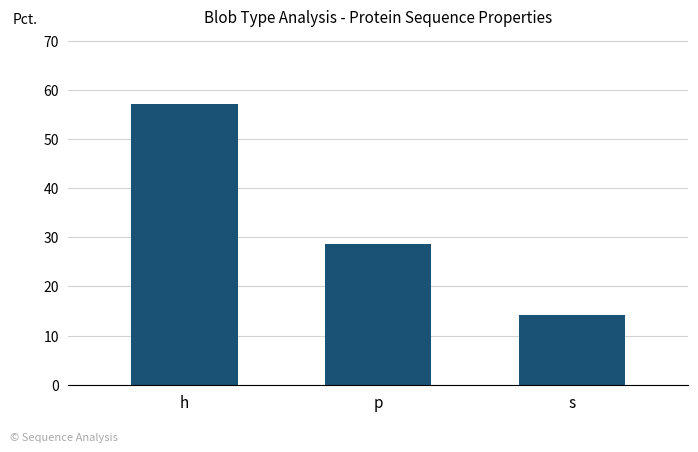

Rank the categories by value from lowest to highest.

s, p, h